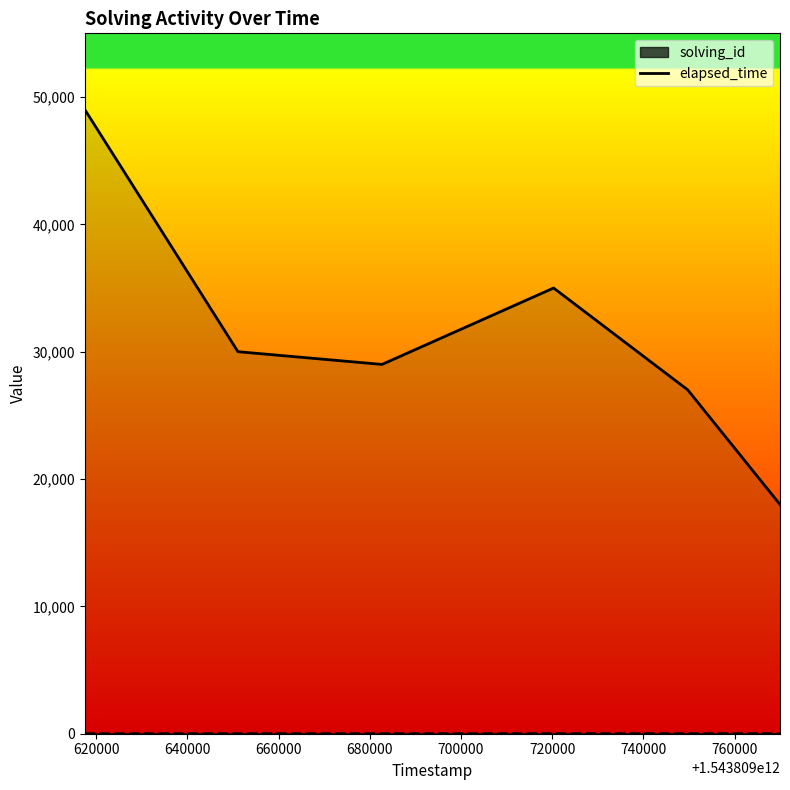

What is the difference between the maximum and minimum values in the elapsed_time series?

31000